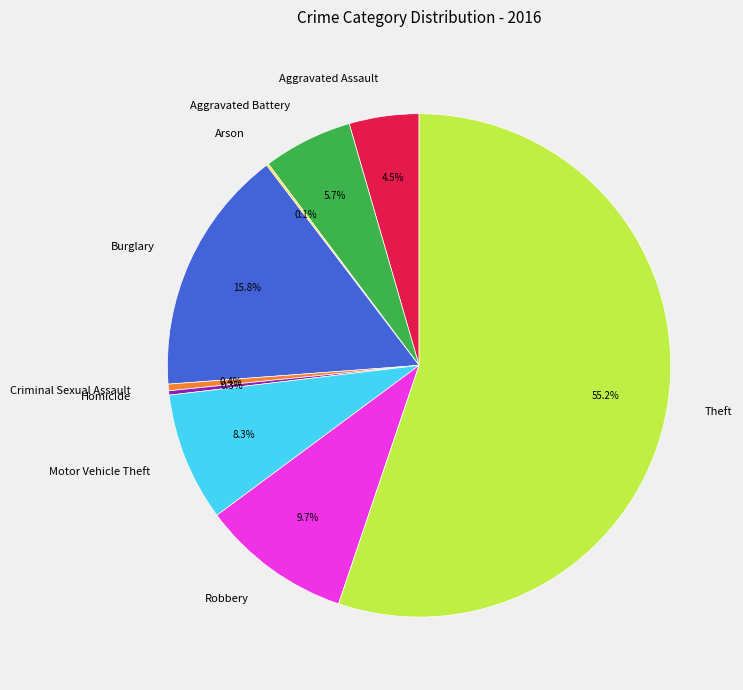

Is there a majority slice in this chart?

Yes